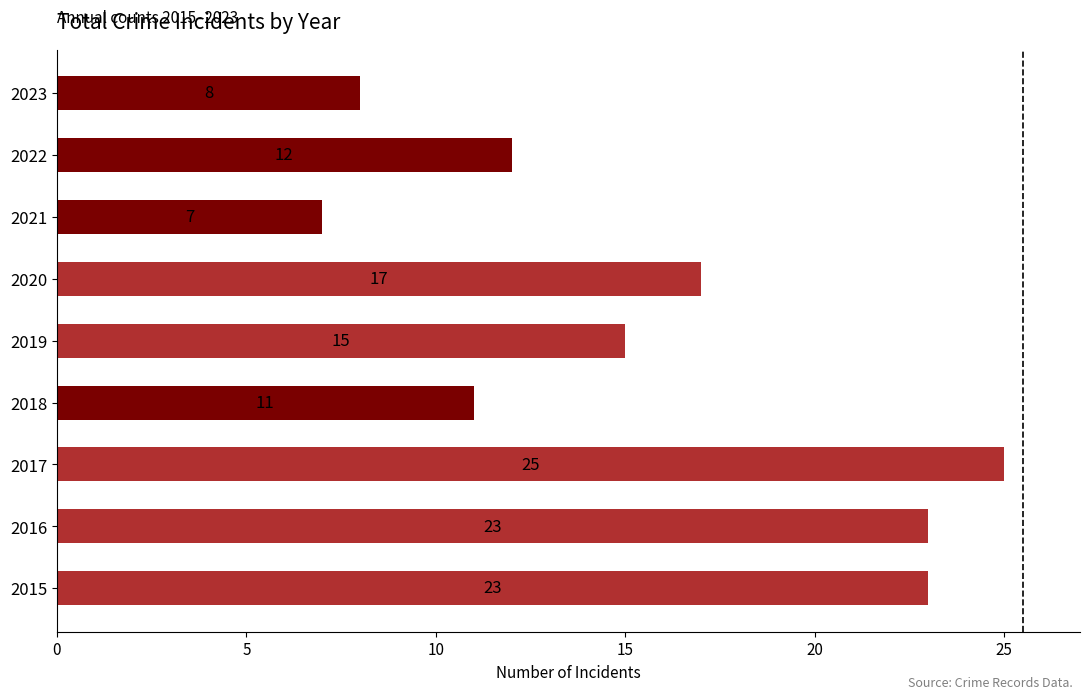

What is the ratio of the value at 2018 to the value at 2023?

1.4